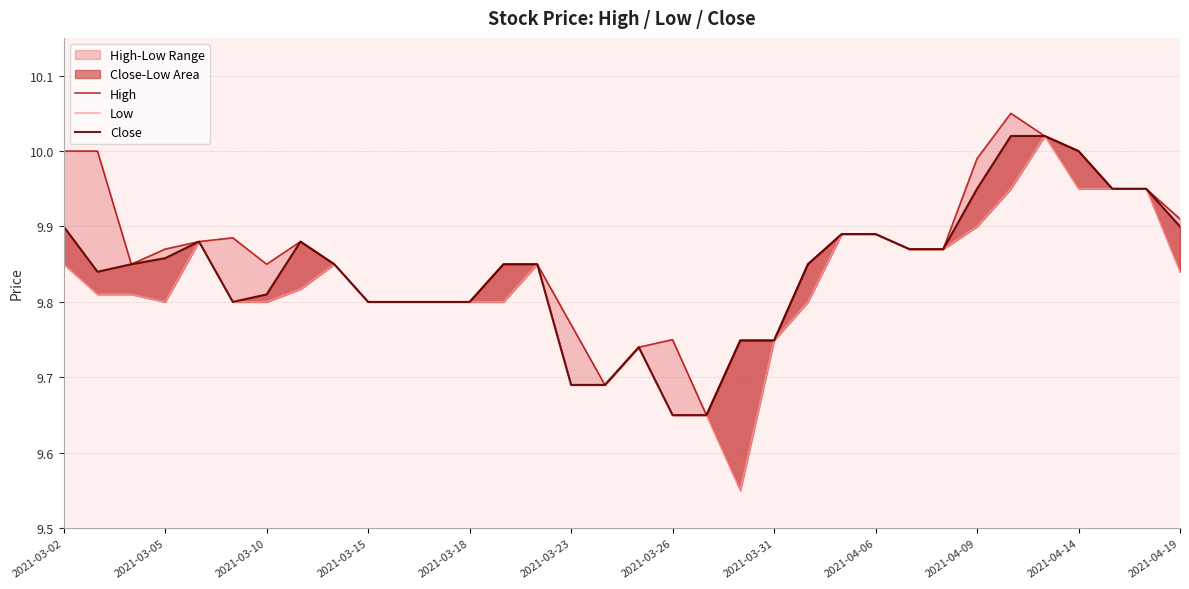

How many interior local valleys does the High series have?

4